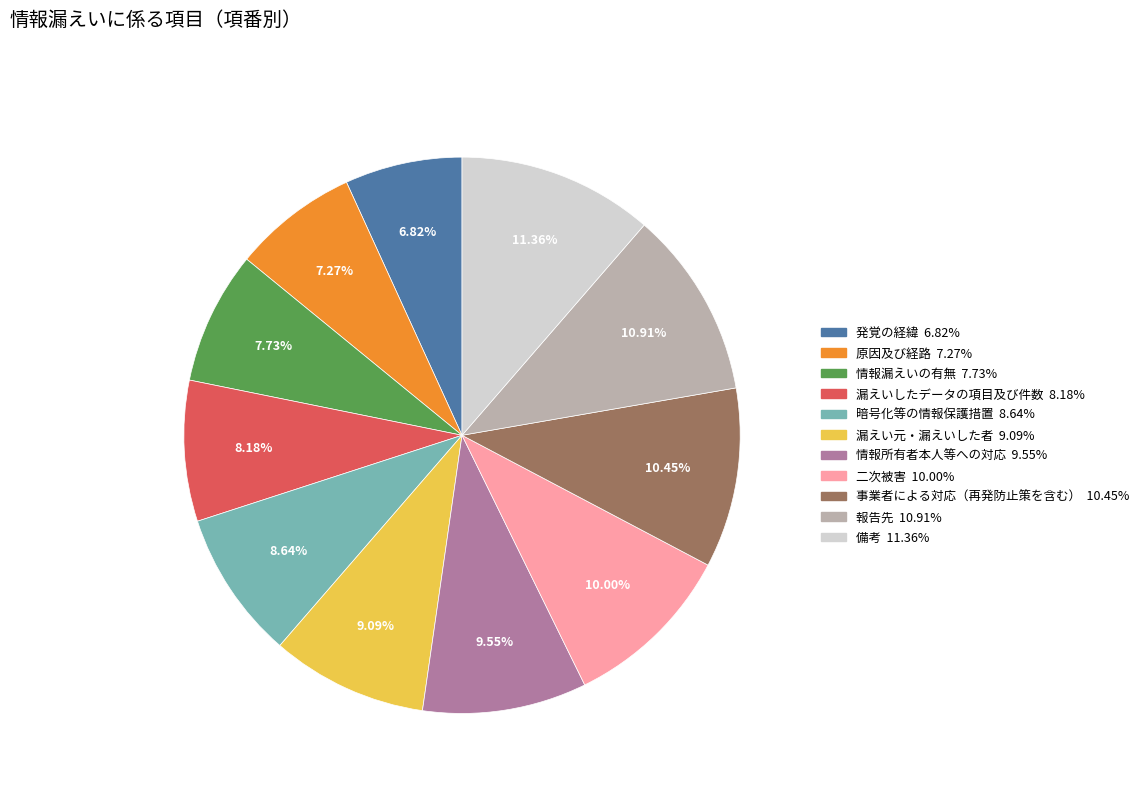

How many slices are in this pie chart?

11